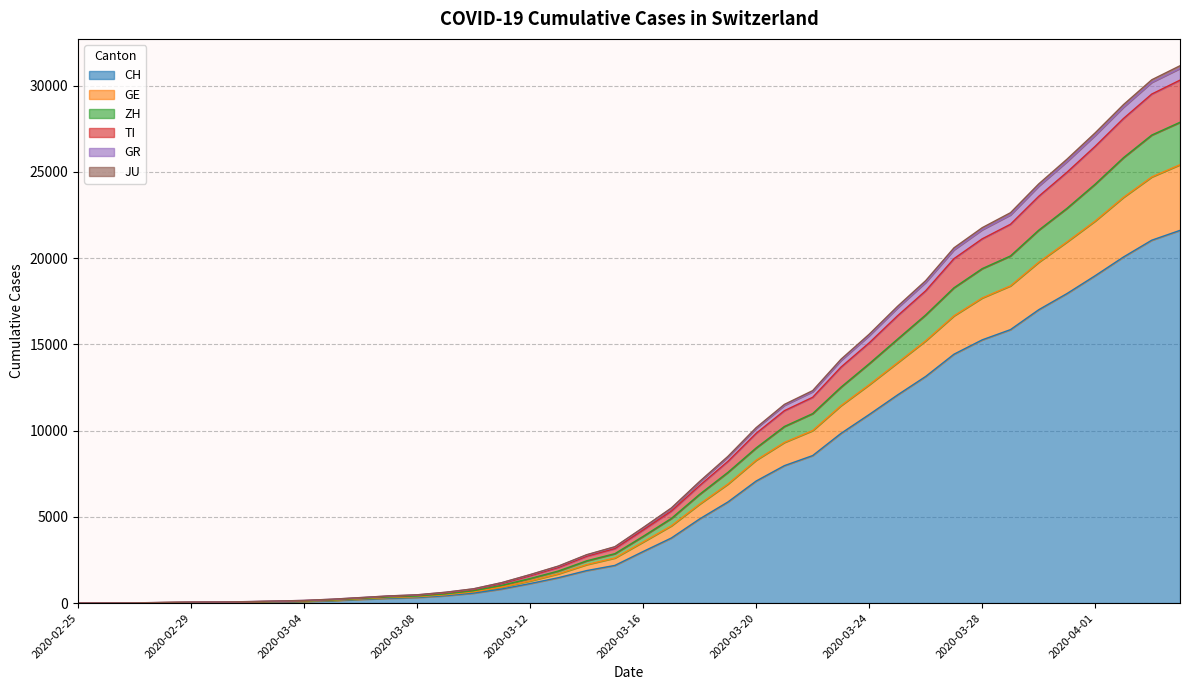

What is the maximum value for CH?

21605